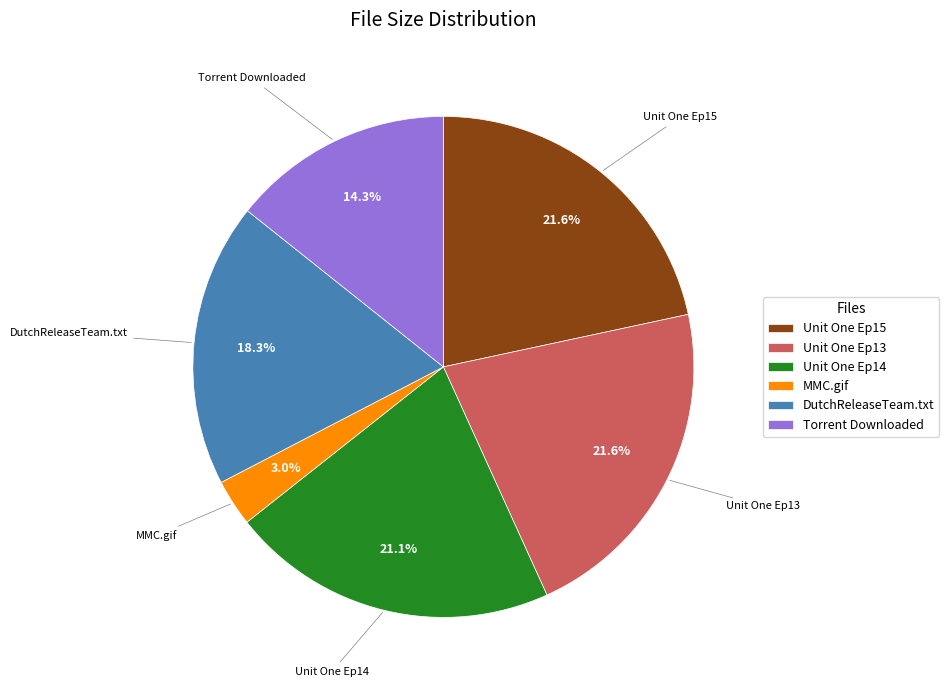

To the nearest percent, what percentage of the pie is Torrent Downloaded?

14%